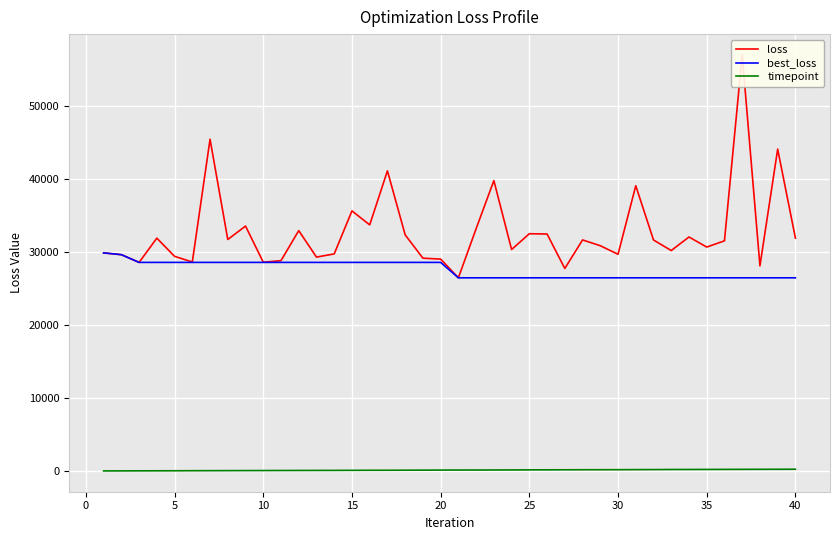

True or false: best_loss and timepoint cross at least once.

False